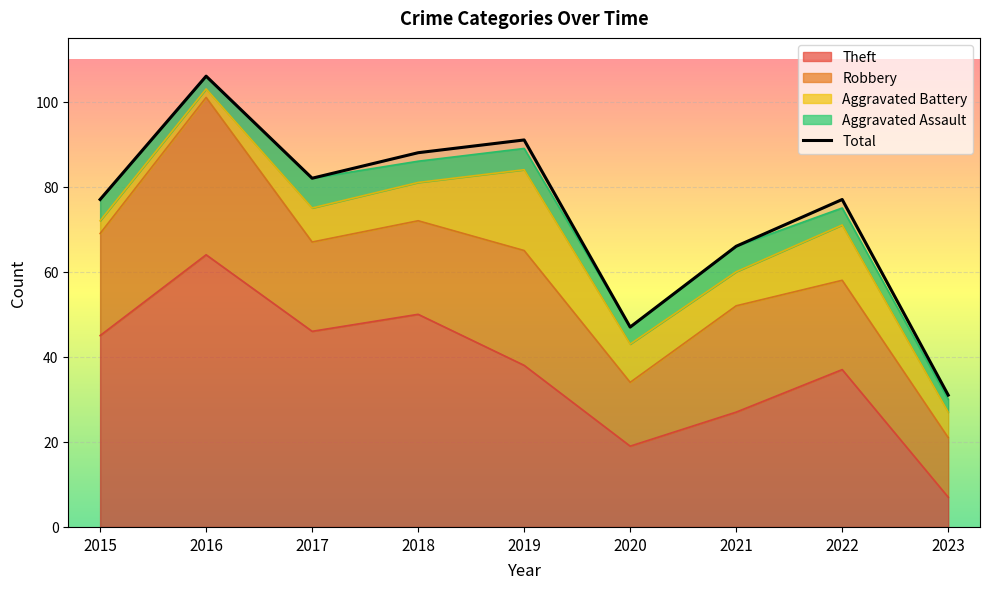

How many lines are shown in the chart?

5